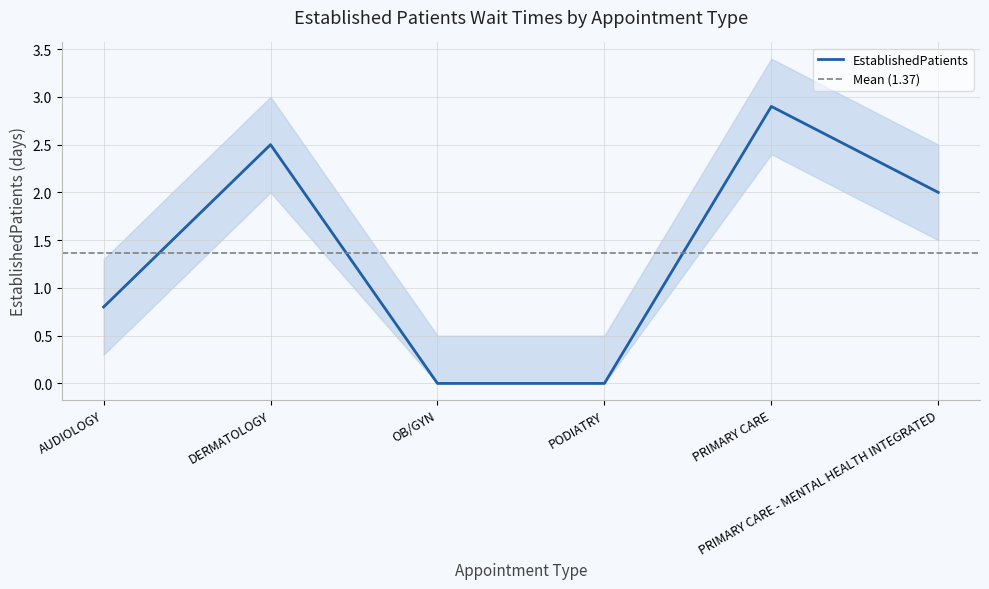

List the labels in order of value, smallest first.

OB/GYN, PODIATRY, AUDIOLOGY, PRIMARY CARE - MENTAL HEALTH INTEGRATED, DERMATOLOGY, PRIMARY CARE